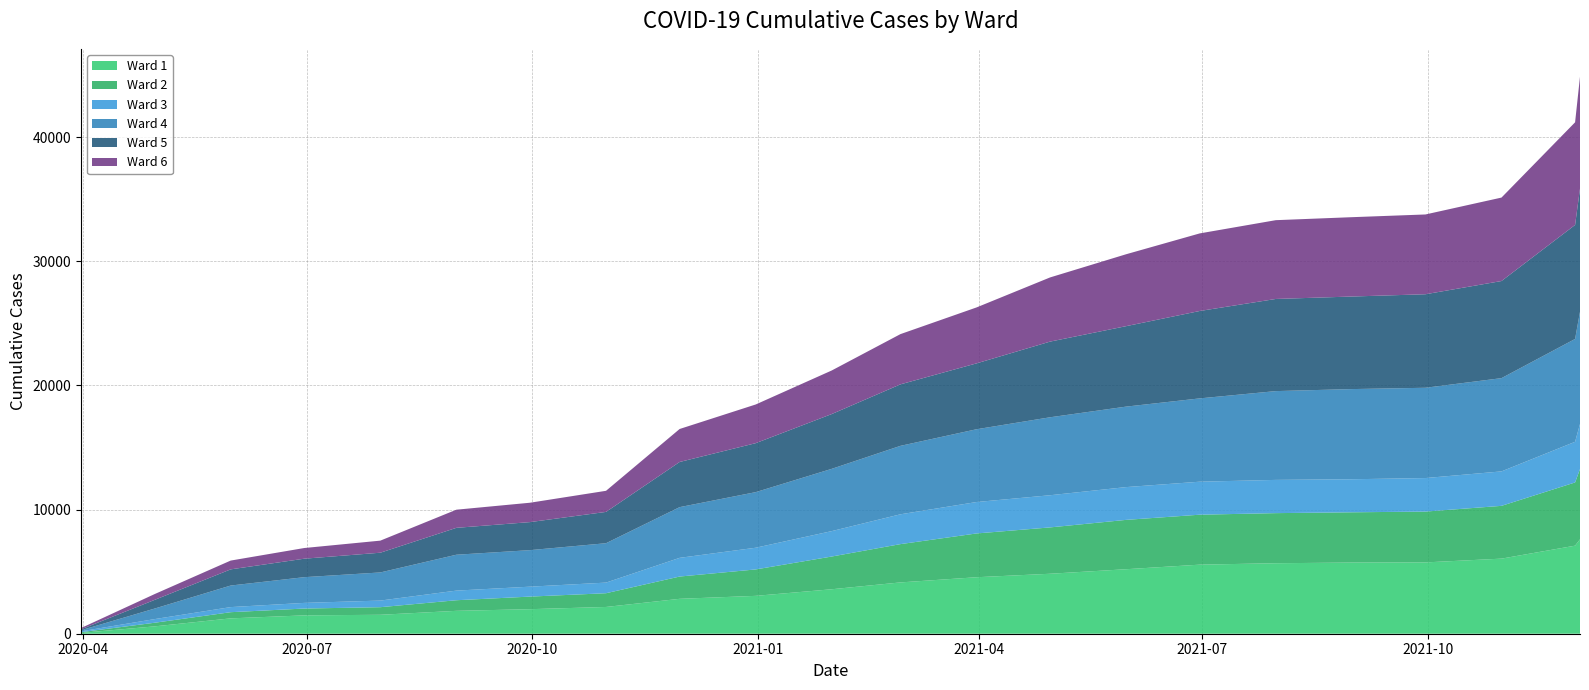

Reading right to left, what are all the values shown in this chart?

Ward 1: 2021-12-02=7609	2021-11-30=7095	2021-10-31=6050	2021-09-30=5746	2021-08-31=5734	2021-07-31=5680	2021-06-30=5565	2021-05-31=5197	2021-04-30=4832	2021-03-31=4551	2021-02-28=4134	2021-01-31=3583	2020-12-31=3051	2020-11-30=2812	2020-10-31=2156	2020-09-30=1977	2020-08-31=1844	2020-07-31=1526	2020-06-30=1479	2020-05-31=1237	2020-04-30=593	2020-03-31=65
Ward 2: 2021-12-02=5657	2021-11-30=5094	2021-10-31=4253	2021-09-30=4095	2021-08-31=4049	2021-07-31=4036	2021-06-30=4025	2021-05-31=3976	2021-04-30=3734	2021-03-31=3527	2021-02-28=3085	2021-01-31=2637	2020-12-31=2129	2020-11-30=1795	2020-10-31=1107	2020-09-30=1014	2020-08-31=854	2020-07-31=611	2020-06-30=550	2020-05-31=498	2020-04-30=291	2020-03-31=60
Ward 3: 2021-12-02=3636	2021-11-30=3276	2021-10-31=2776	2021-09-30=2701	2021-08-31=2663	2021-07-31=2678	2021-06-30=2659	2021-05-31=2641	2021-04-30=2592	2021-03-31=2532	2021-02-28=2403	2021-01-31=2048	2020-12-31=1748	2020-11-30=1507	2020-10-31=856	2020-09-30=800	2020-08-31=776	2020-07-31=534	2020-06-30=455	2020-05-31=410	2020-04-30=294	2020-03-31=70
Ward 4: 2021-12-02=9039	2021-11-30=8285	2021-10-31=7513	2021-09-30=7274	2021-08-31=7265	2021-07-31=7154	2021-06-30=6712	2021-05-31=6484	2021-04-30=6281	2021-03-31=5864	2021-02-28=5515	2021-01-31=5017	2020-12-31=4479	2020-11-30=4085	2020-10-31=3173	2020-09-30=2943	2020-08-31=2891	2020-07-31=2266	2020-06-30=2072	2020-05-31=1737	2020-04-30=849	2020-03-31=85
Ward 5: 2021-12-02=9924	2021-11-30=9187	2021-10-31=7825	2021-09-30=7536	2021-08-31=7457	2021-07-31=7424	2021-06-30=7042	2021-05-31=6483	2021-04-30=6097	2021-03-31=5307	2021-02-28=4955	2021-01-31=4414	2020-12-31=3946	2020-11-30=3639	2020-10-31=2523	2020-09-30=2259	2020-08-31=2166	2020-07-31=1590	2020-06-30=1489	2020-05-31=1303	2020-04-30=699	2020-03-31=76
Ward 6: 2021-12-02=9016	2021-11-30=8269	2021-10-31=6724	2021-09-30=6428	2021-08-31=6393	2021-07-31=6348	2021-06-30=6251	2021-05-31=5794	2021-04-30=5171	2021-03-31=4507	2021-02-28=4047	2021-01-31=3511	2020-12-31=3117	2020-11-30=2658	2020-10-31=1700	2020-09-30=1561	2020-08-31=1462	2020-07-31=973	2020-06-30=860	2020-05-31=709	2020-04-30=468	2020-03-31=101